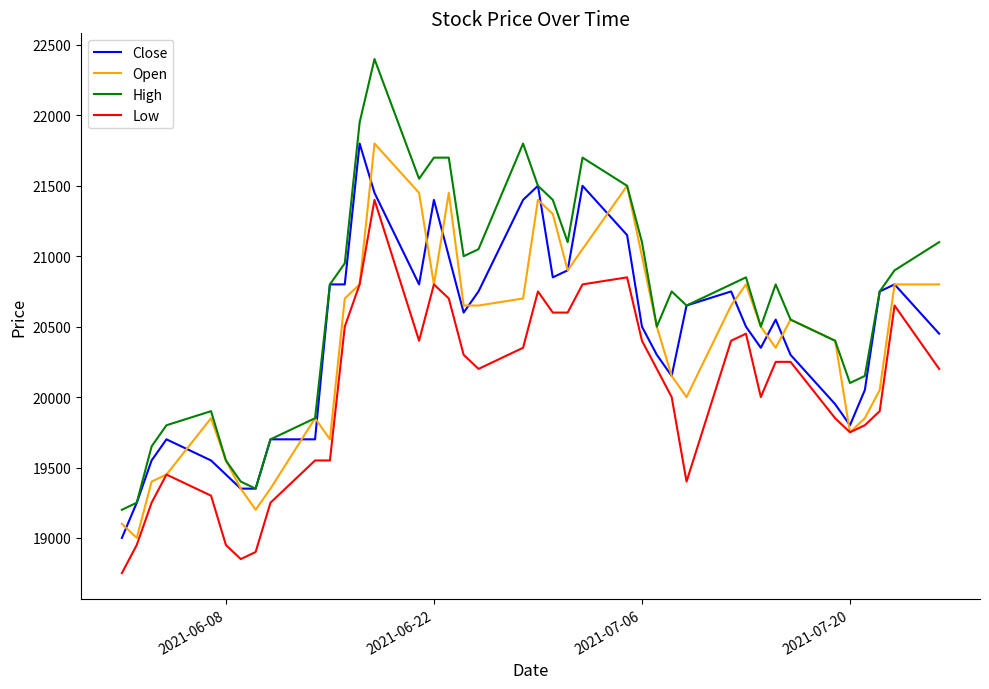

Which series has the widest spread of values?

High